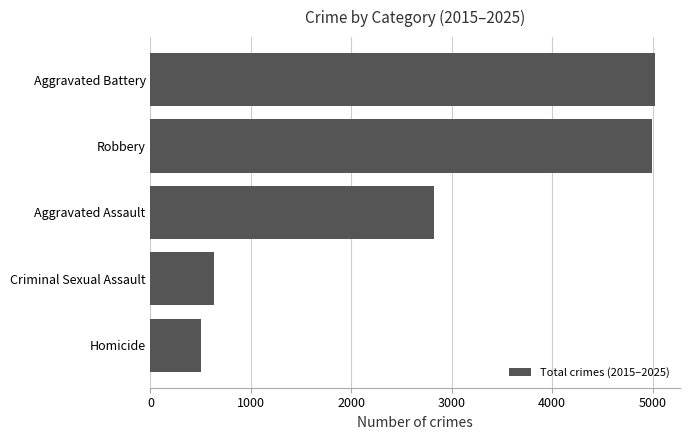

Are the bars grouped side by side (vs. stacked)?

No